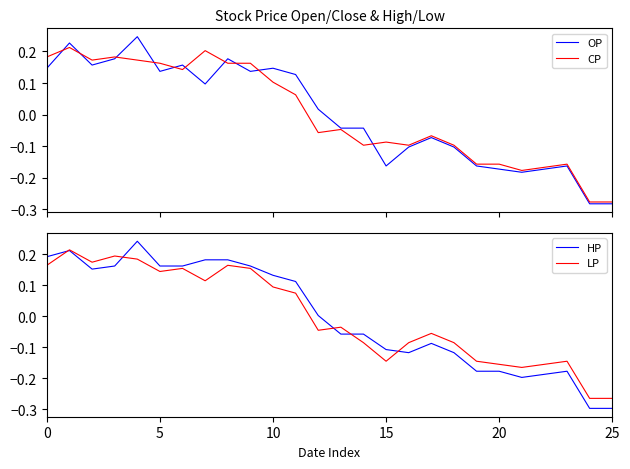

Which series has the widest spread of values?

HP